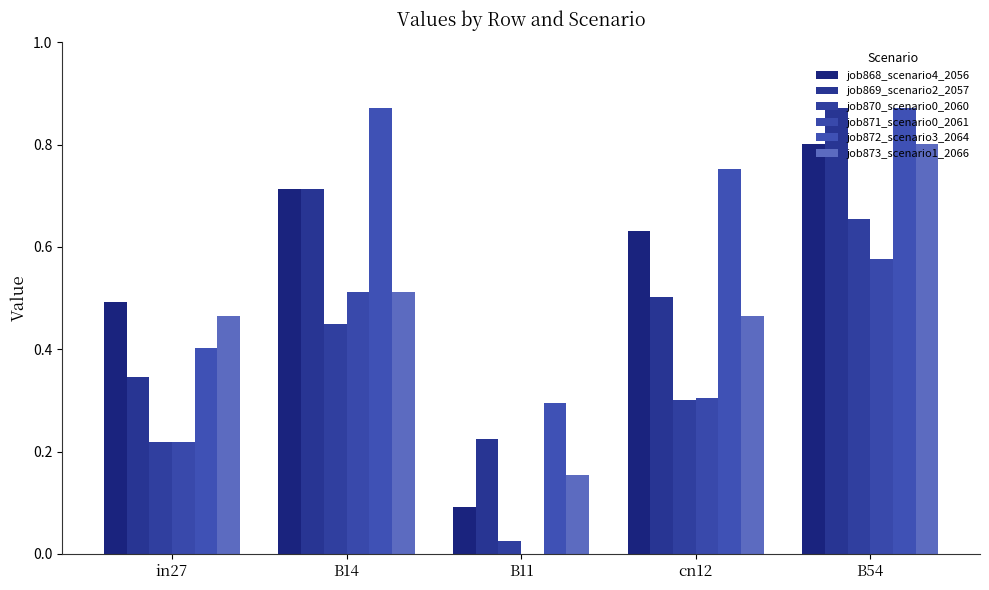

The value of job869_scenario2_2057 at cn12 is 0.2. True or false?

False